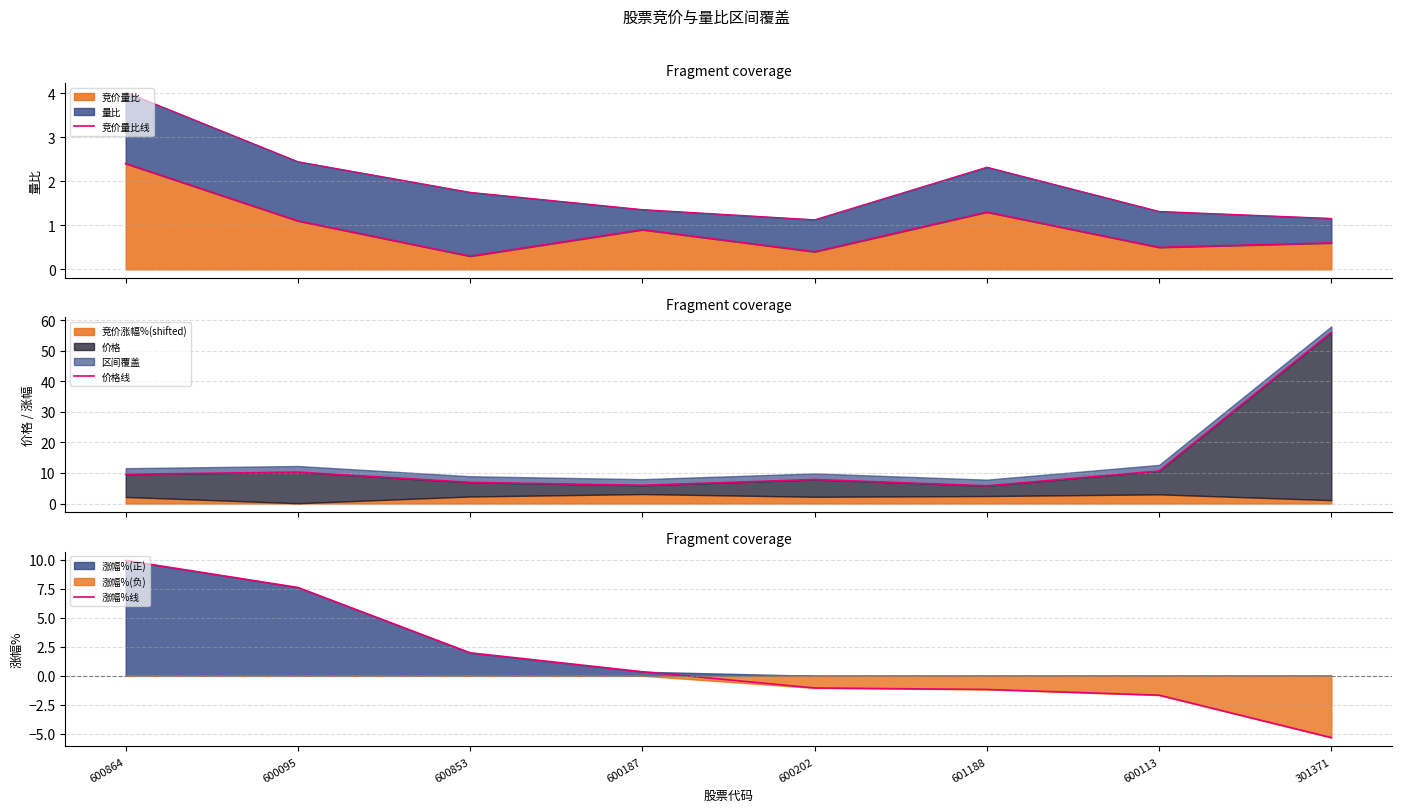

Which has a higher value, 600187 or 601188?

601188